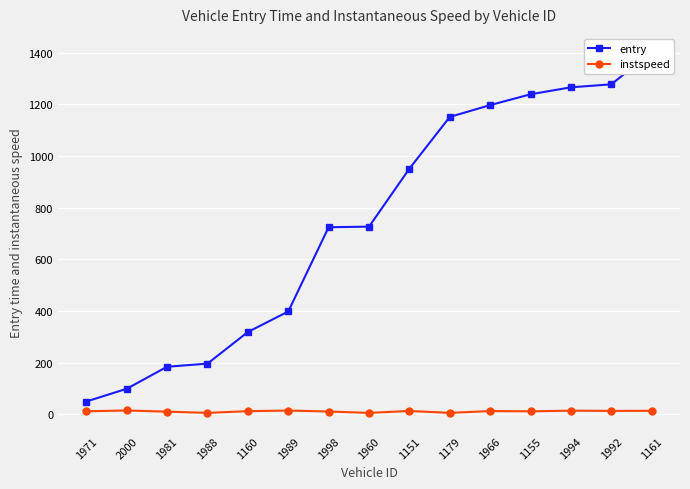

At which category is the sum across all series the highest?

1161